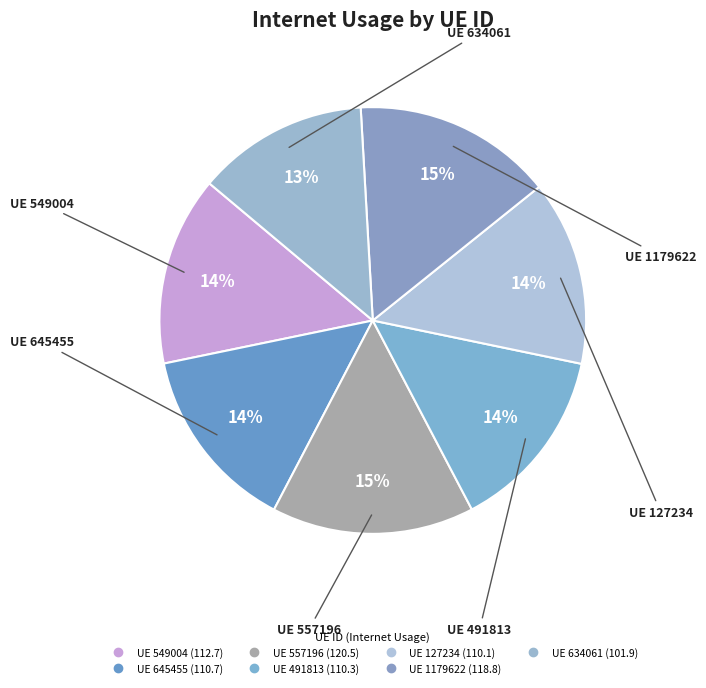

Count the number of slices in the pie.

7